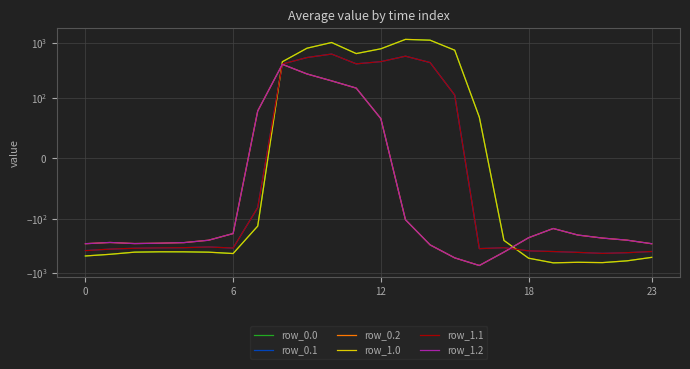

Which series ends up on top after the final intersection of row_0.0 and row_1.2?

row_1.2